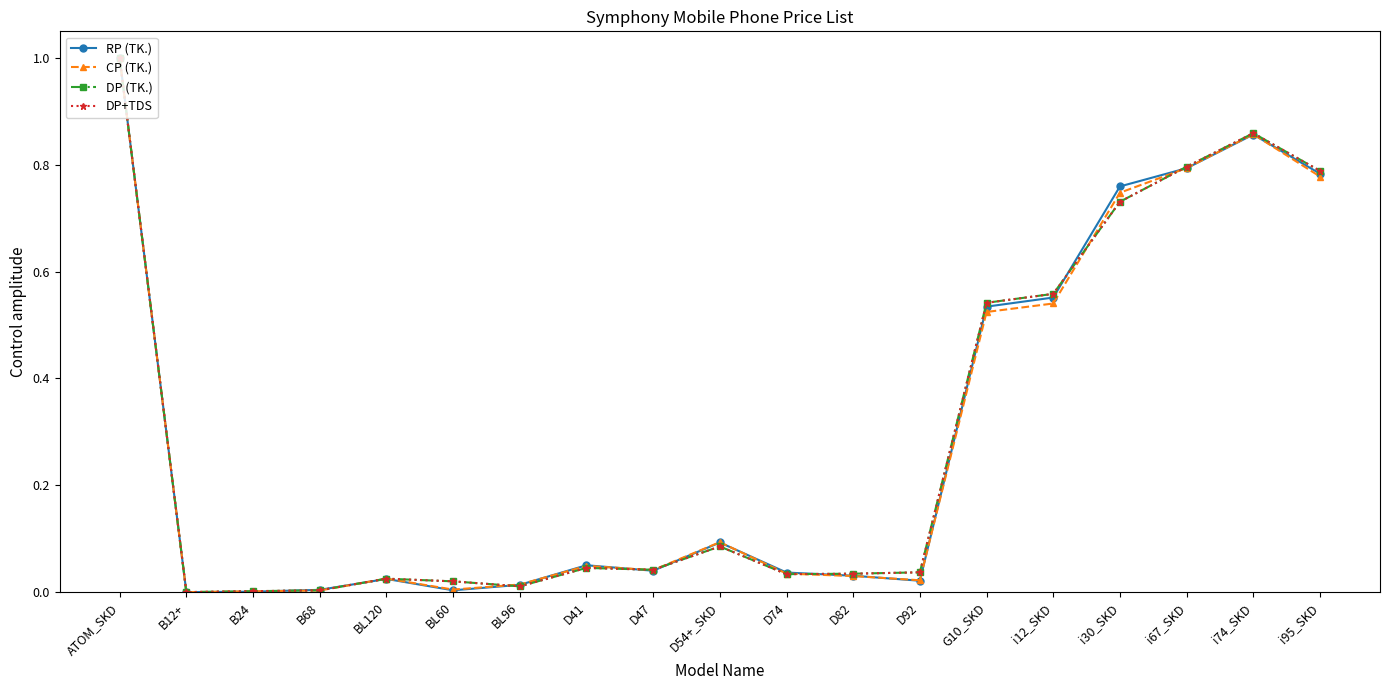

What is the maximum value shown in the chart?

1.0